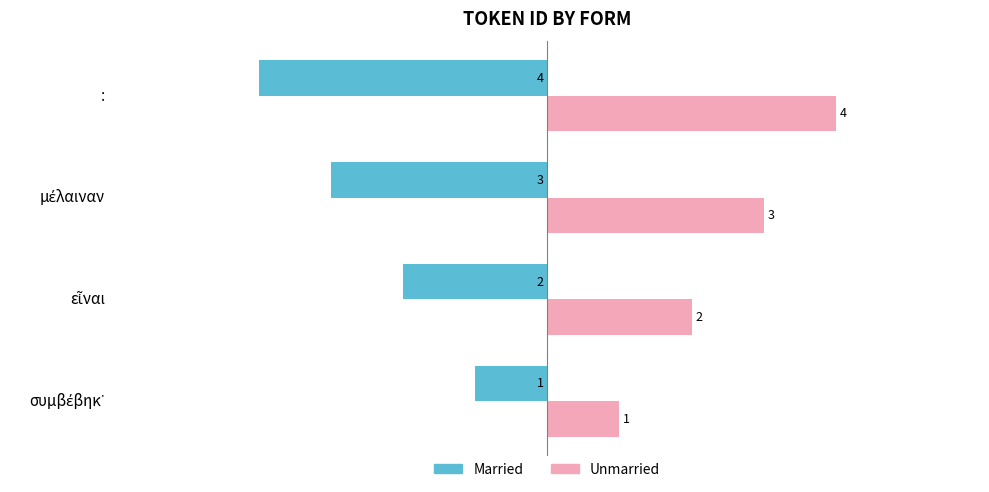

What are all the series names shown in the legend?

Married, Unmarried